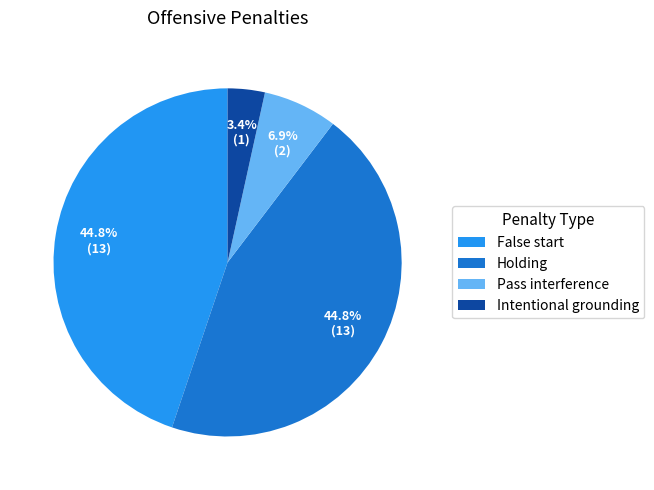

Between Intentional grounding and Pass interference, which is larger?

Pass interference